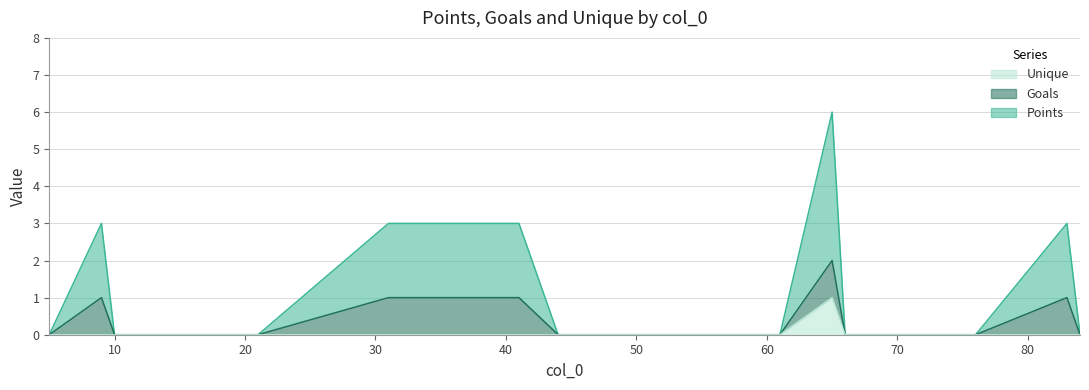

What is the difference between the maximum and minimum values in the Goals series?

1